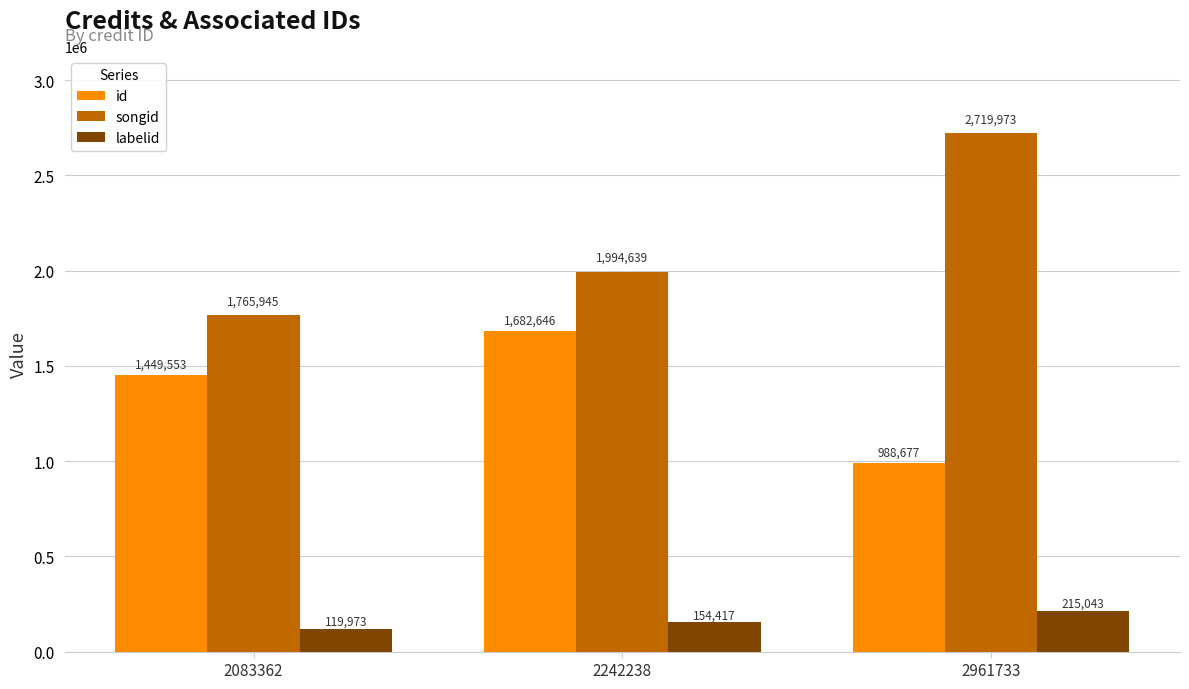

Rank the categories by id value from lowest to highest.

2961733, 2083362, 2242238